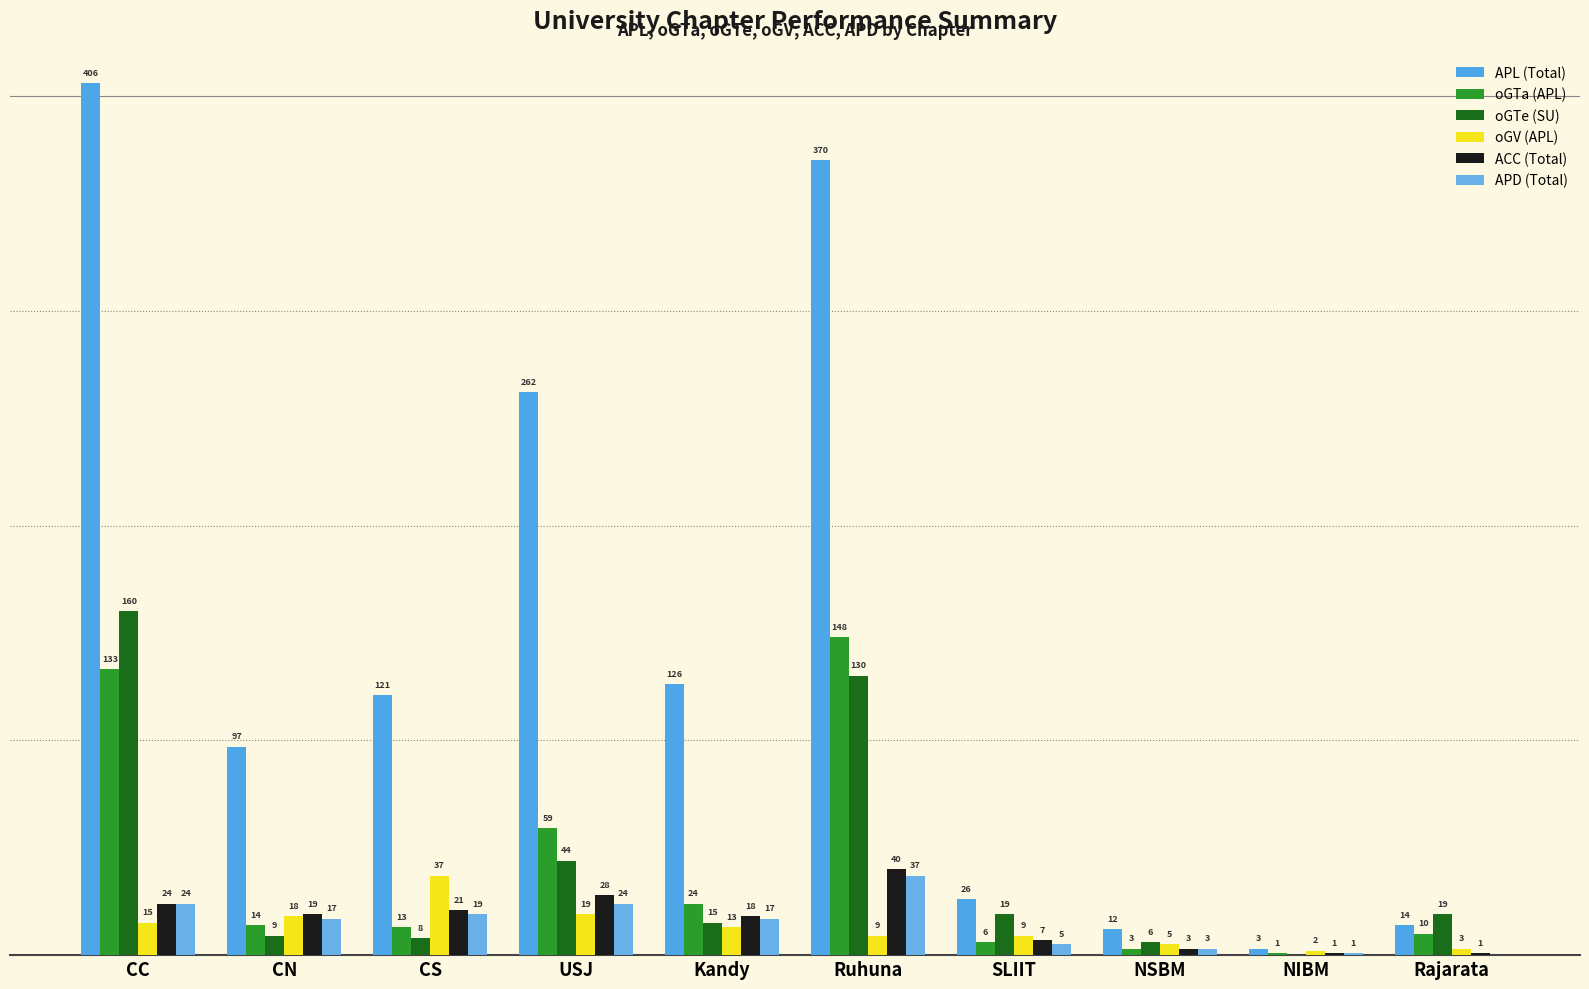

Are the bars grouped side by side (vs. stacked)?

Yes